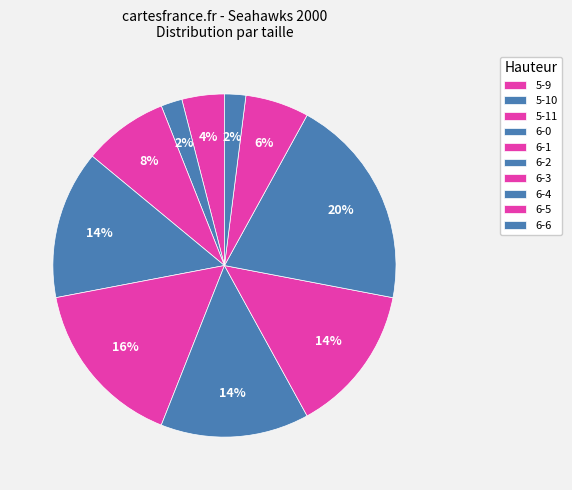

How many segments does this pie chart have?

10